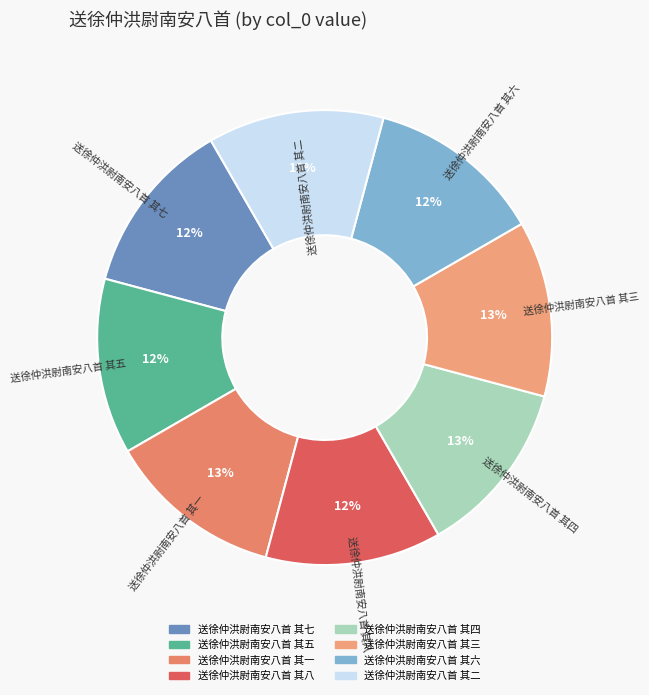

What percentage is the 送徐仲洪尉南安八首 其二 slice, to the nearest percent?

13%